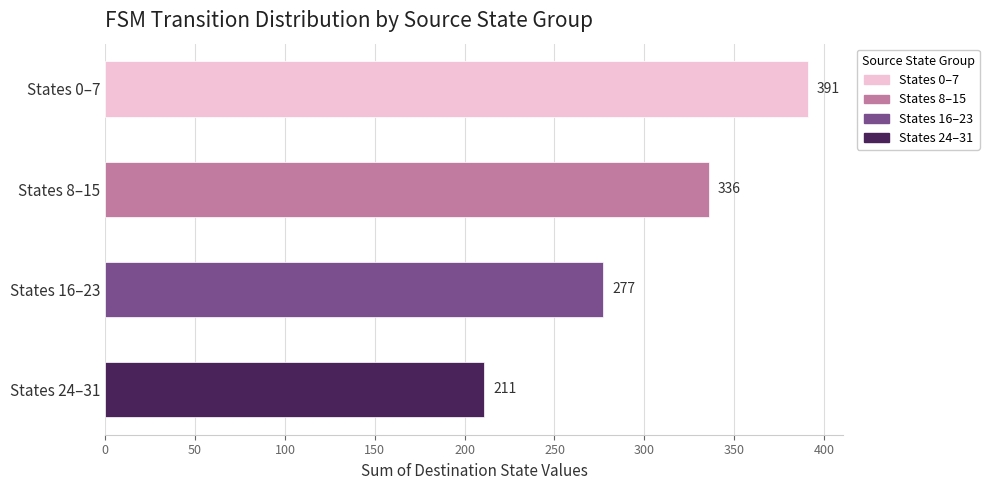

Where is the data nearest to the value 301?

States 16–23